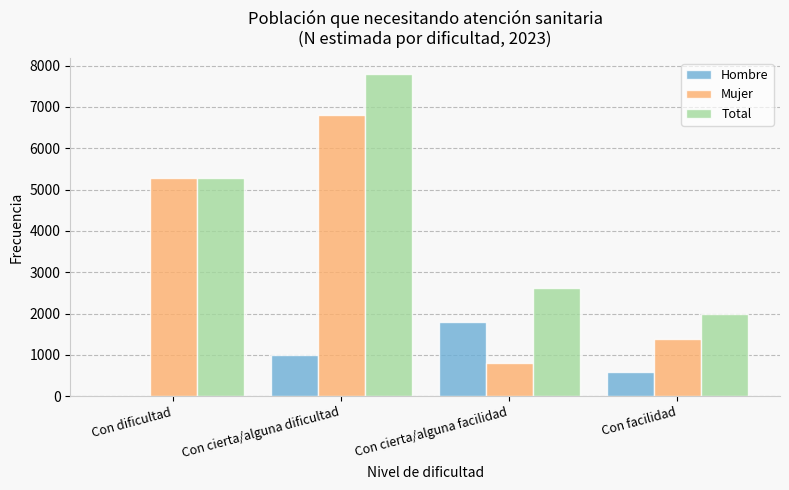

What value does the Hombre series have at Con cierta/alguna facilidad, to the nearest 100?

1800